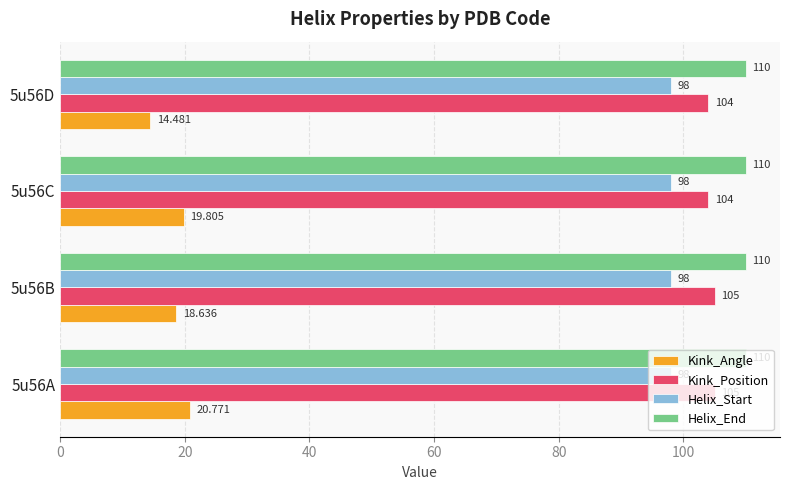

Which series has the largest range (max minus min)?

Kink_Angle